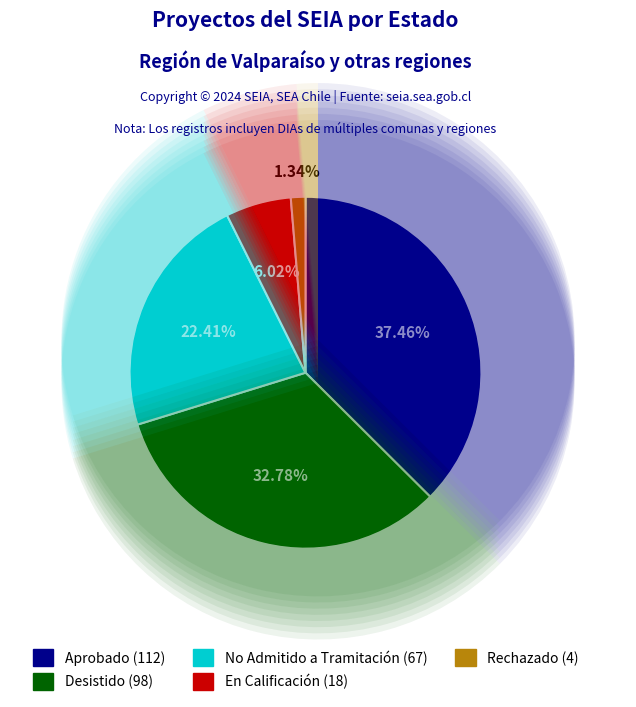

True or false: No Admitido a Tramitación accounts for 8% of the total.

False